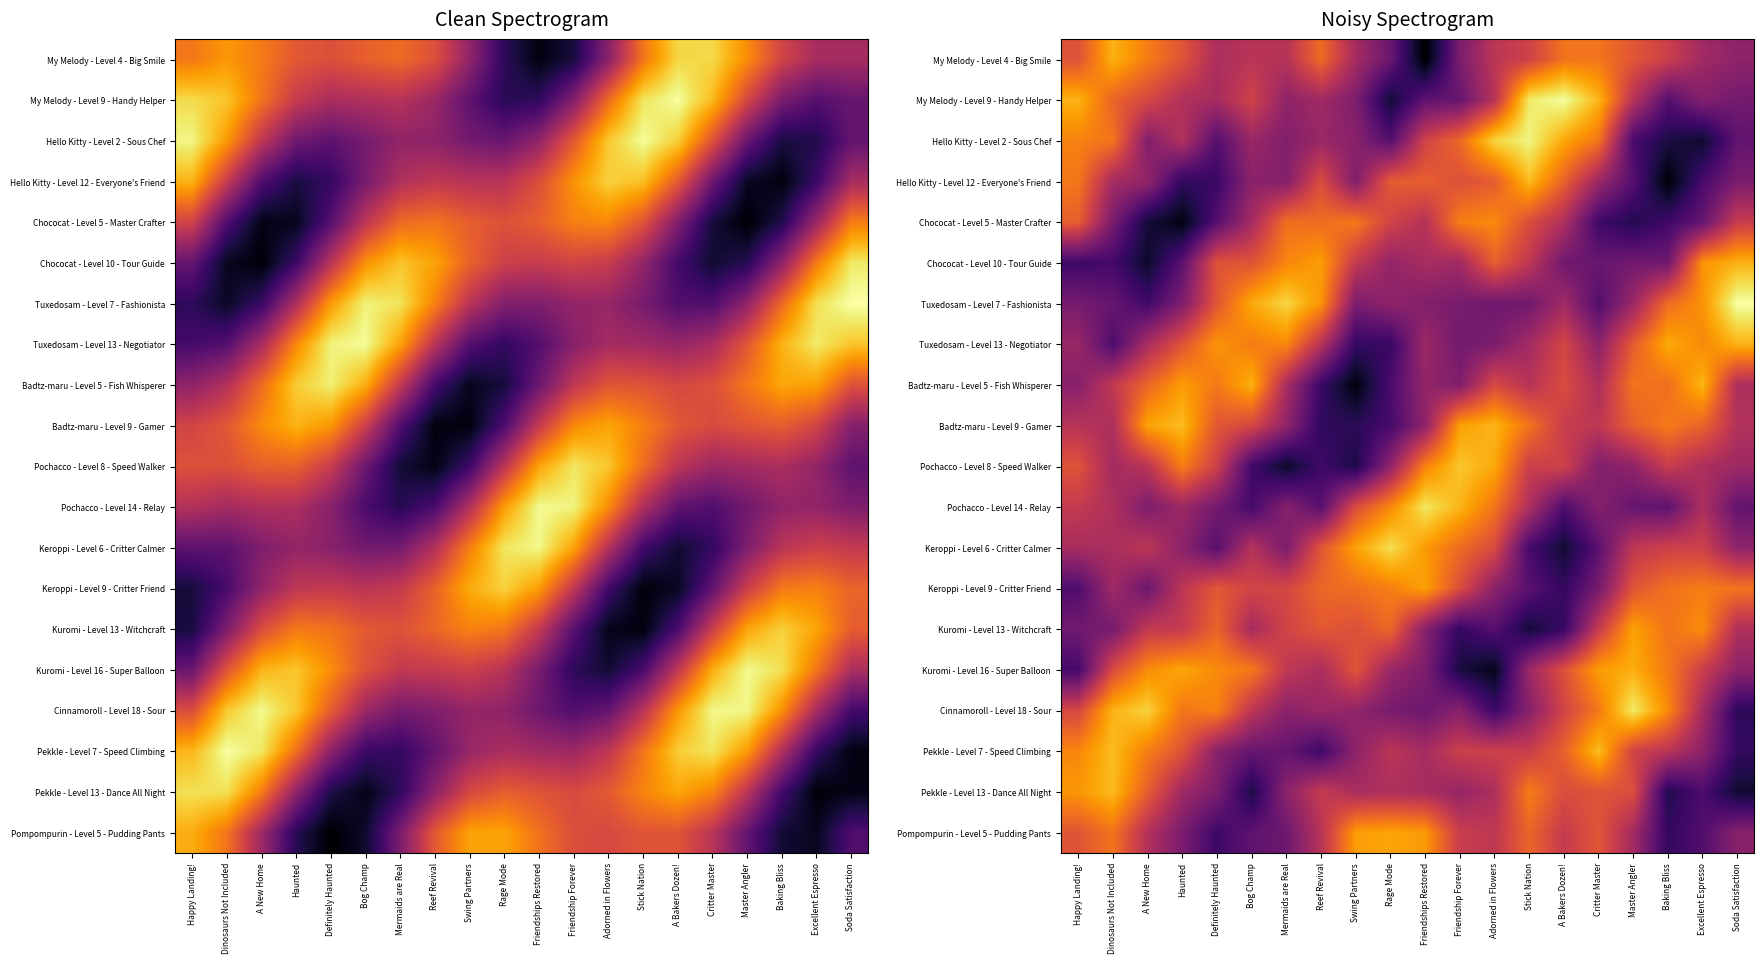

Rank the categories by Kuromi - Level 13 - Witchcraft value from highest to lowest.

Master Angler, Excellent Espresso, Baking Bliss, Rage Mode, Definitely Haunted, Reef Revival, Swing Partners, Mermaids are Real, Critter Master, Haunted, A New Home, Soda Satisfaction, Bog Champ, Friendships Restored, Dinosaurs Not Included, Happy Landing!, Adorned in Flowers, A Bakers Dozen!, Friendship Forever, Stick Nation